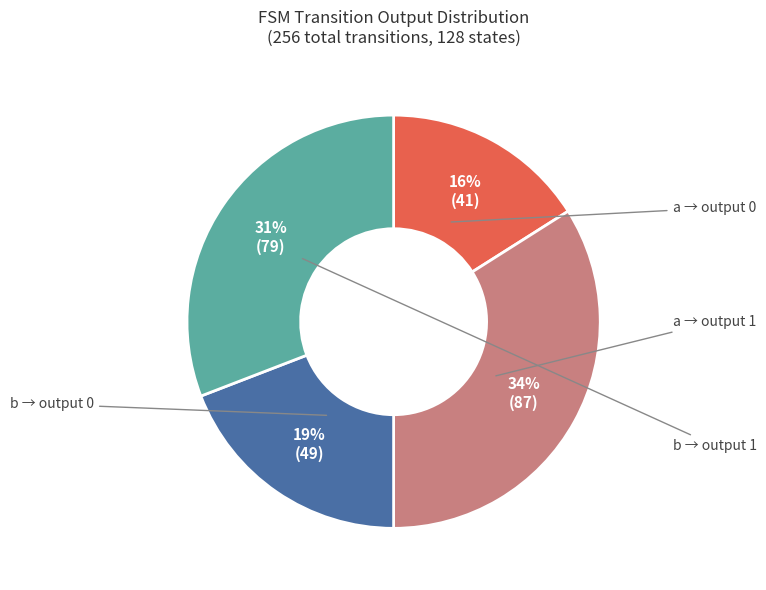

How many slices are in this pie chart?

4